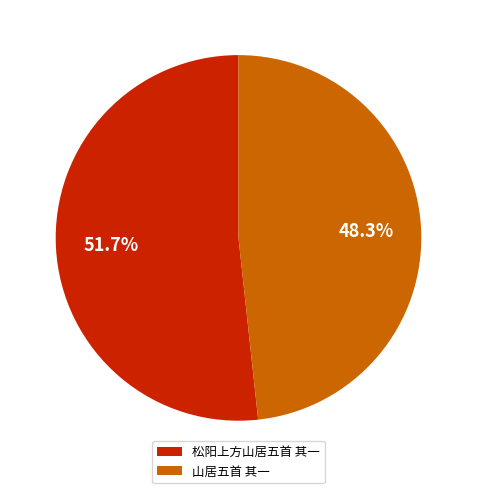

Which category accounts for the majority?

松阳上方山居五首 其一